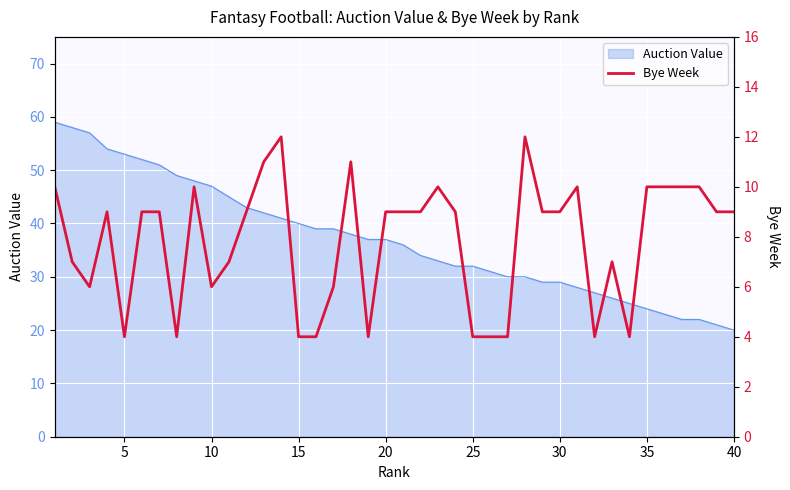

What is the greatest value displayed?

12